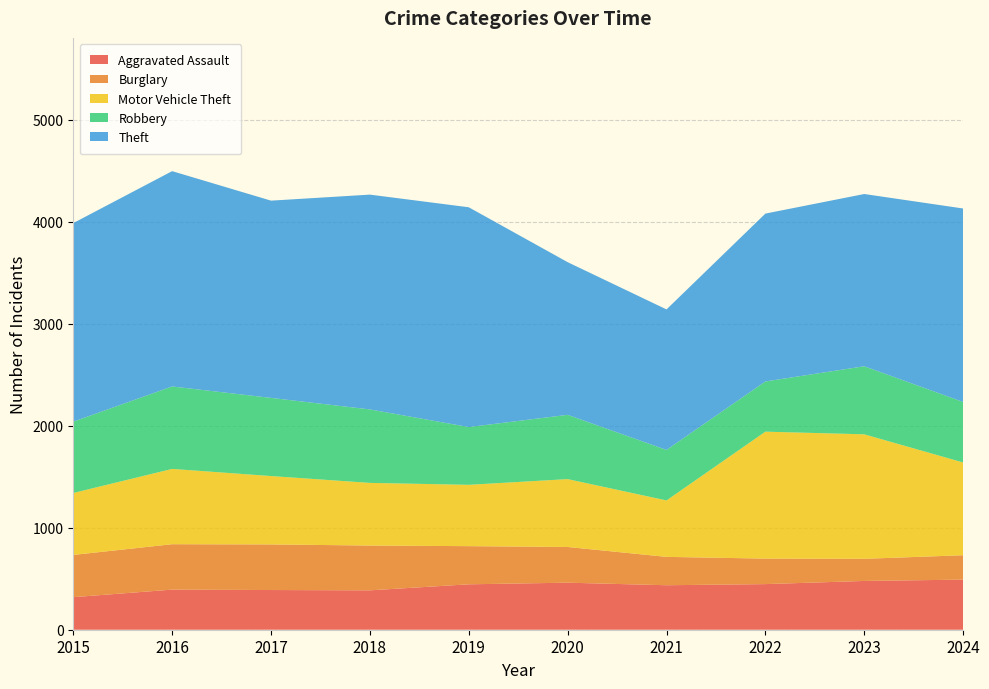

Reading right to left, list all the values displayed in this chart.

Aggravated Assault: 2024=491	2023=478	2022=447	2021=436	2020=461	2019=445	2018=386	2017=389	2016=393	2015=319
Burglary: 2024=239	2023=217	2022=250	2021=278	2020=350	2019=374	2018=439	2017=447	2016=445	2015=414
Motor Vehicle Theft: 2024=909	2023=1220	2022=1244	2021=553	2020=665	2019=601	2018=614	2017=670	2016=738	2015=607
Robbery: 2024=593	2023=667	2022=492	2021=495	2020=630	2019=566	2018=720	2017=766	2016=808	2015=699
Theft: 2024=1896	2023=1688	2022=1645	2021=1377	2020=1496	2019=2154	2018=2105	2017=1933	2016=2110	2015=1946